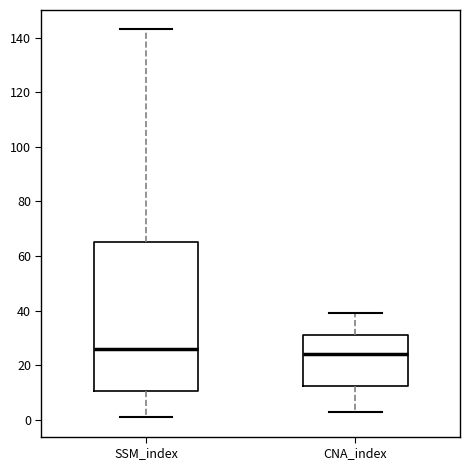

Which box is the tallest, from its lower edge to its upper edge?

SSM_index